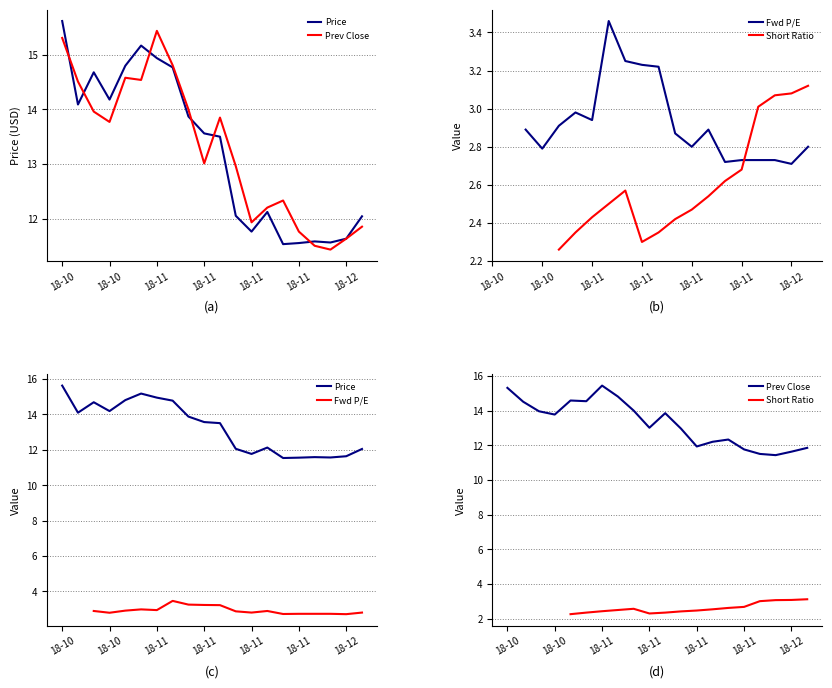

Which series has the widest spread of values?

Price